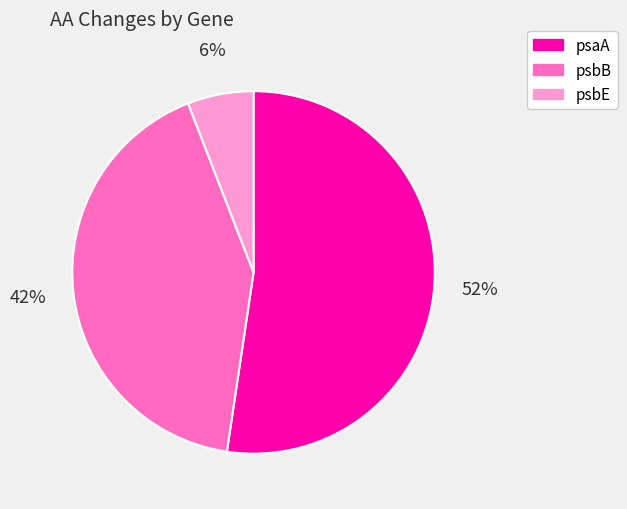

True or false: psbE accounts for 1% of the total.

False